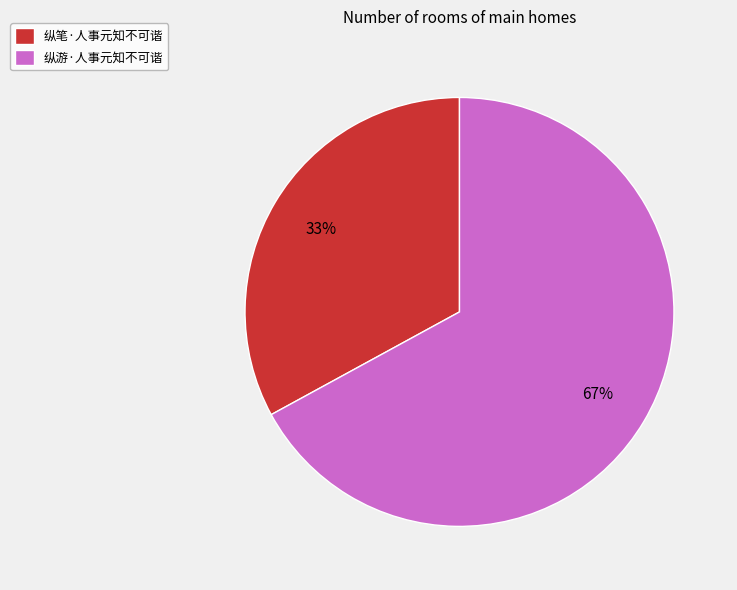

To the nearest percent, what is the difference between the largest and smallest slice percentages?

34%